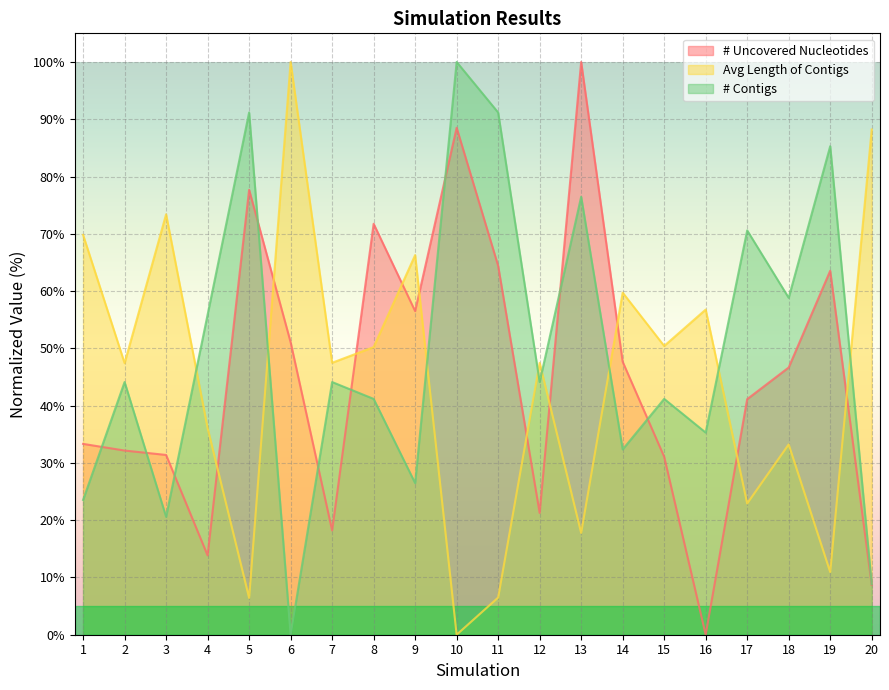

How many categories are shown in the chart?

20